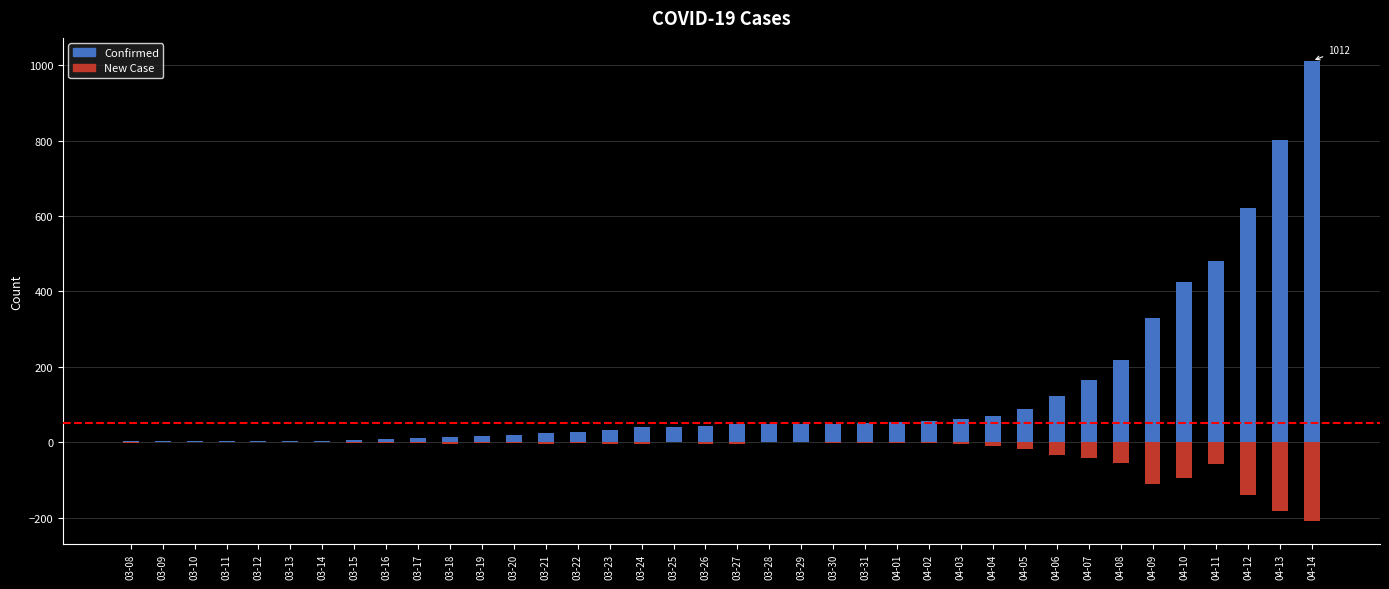

The value of Confirmed at 04-12 is 621. True or false?

True